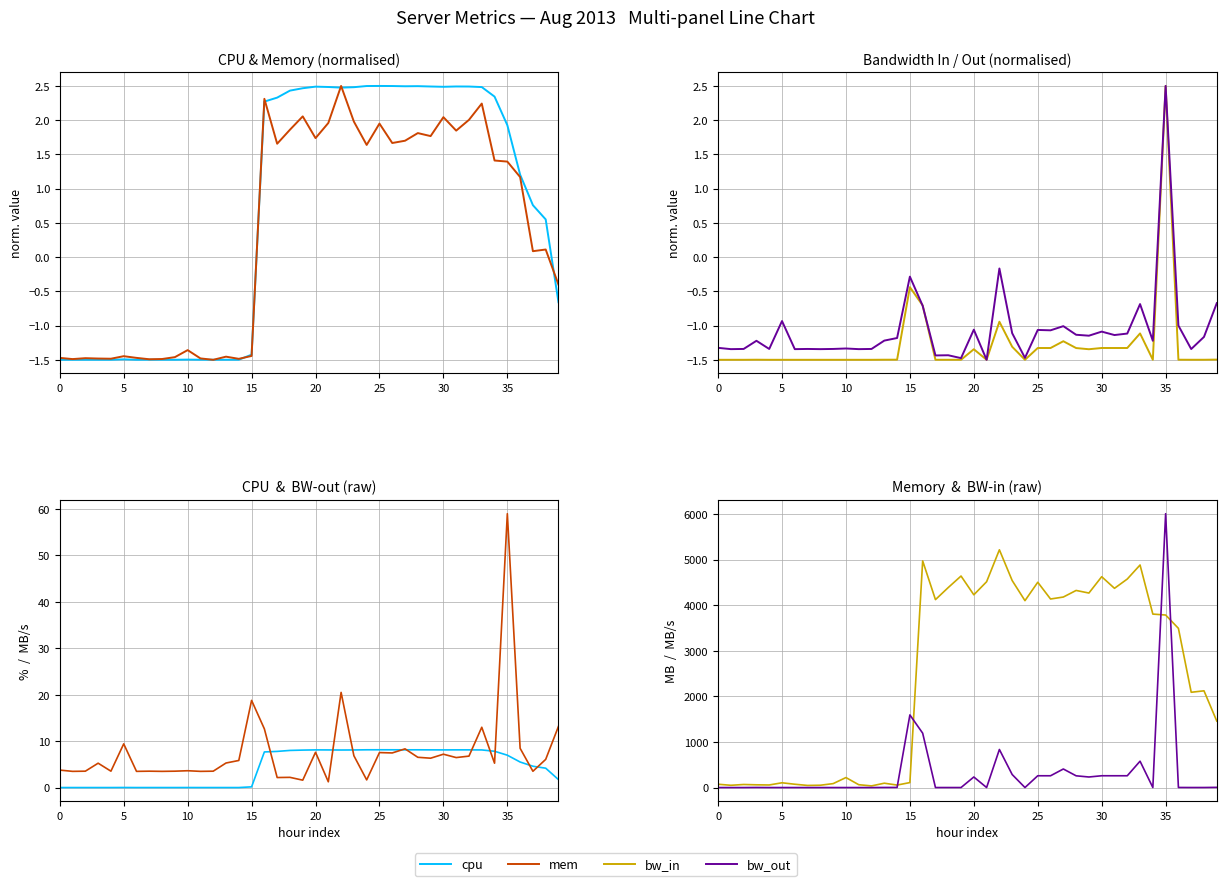

The mem series shows 46.9 at 10. True or false?

False